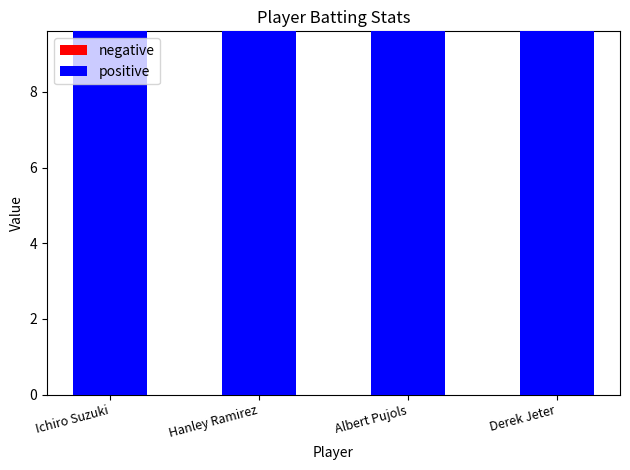

True or false: negative has a value of 8.0 at Ichiro Suzuki.

True